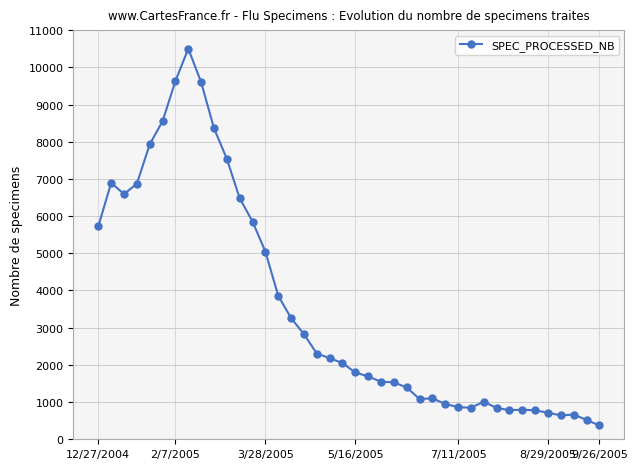

What is the difference between the maximum and minimum values?

10131